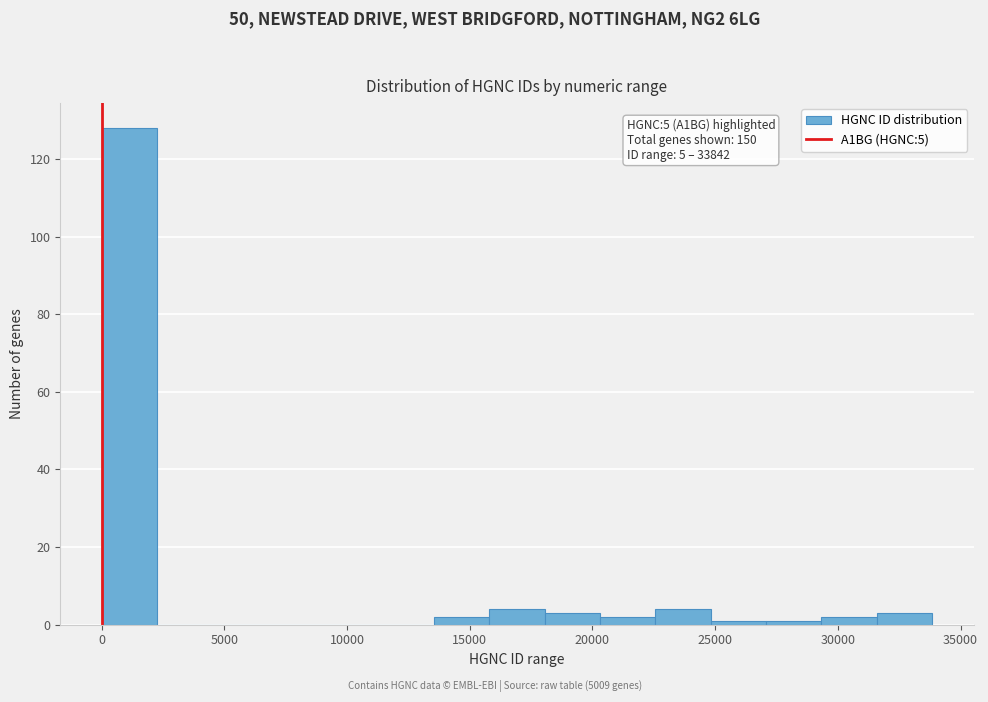

Which range on the x-axis has the tallest bar?

0 to 2500